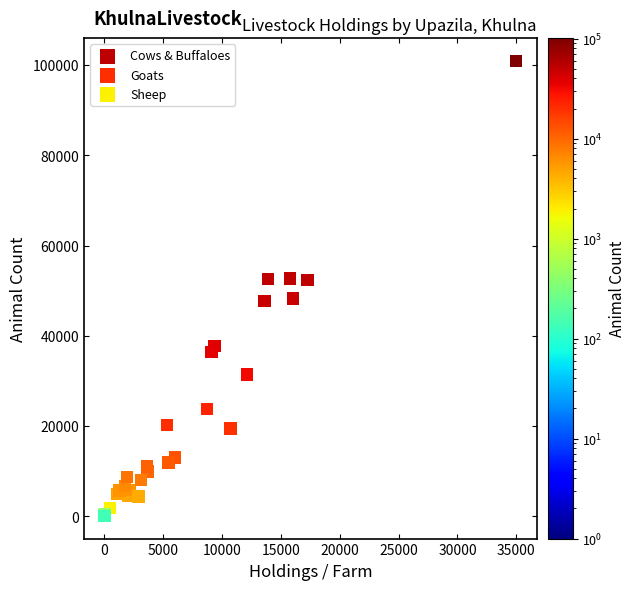

Which series has the largest Y range (max minus min)?

Cows & Buffaloes